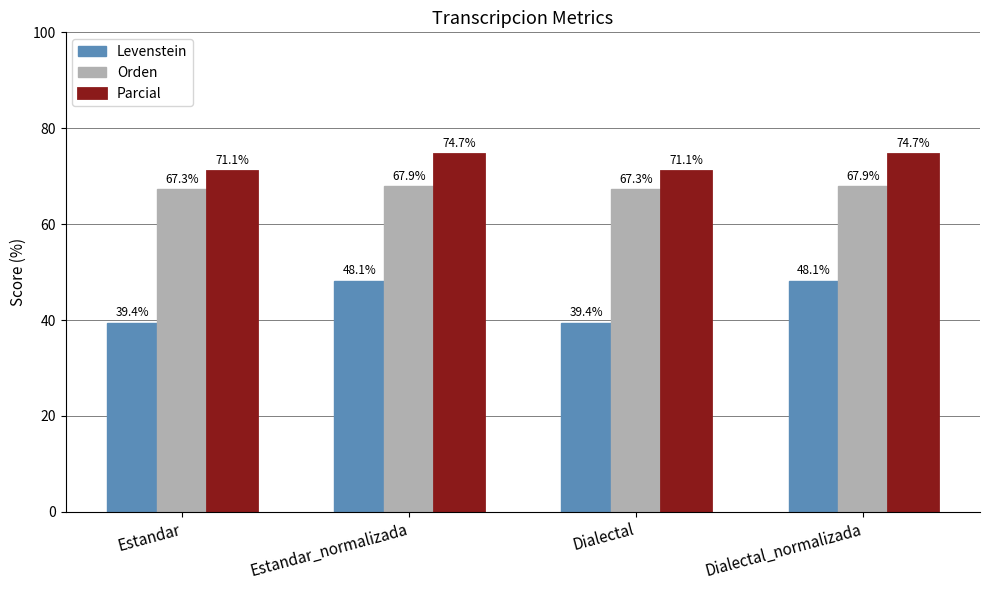

What is the minimum value shown in the chart?

39.4